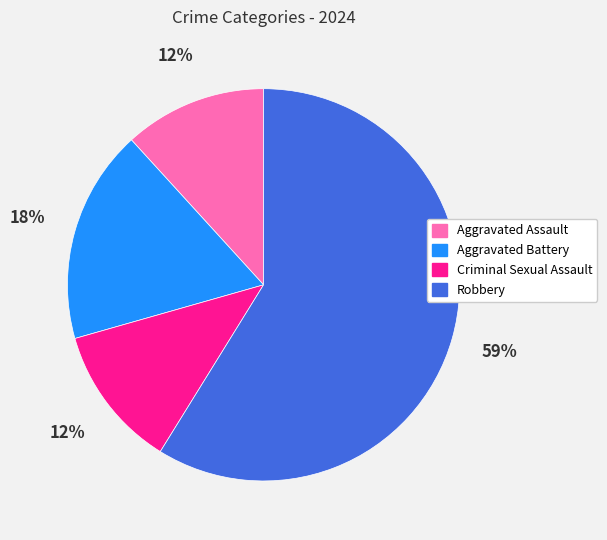

Which category has the biggest portion of the pie?

Robbery